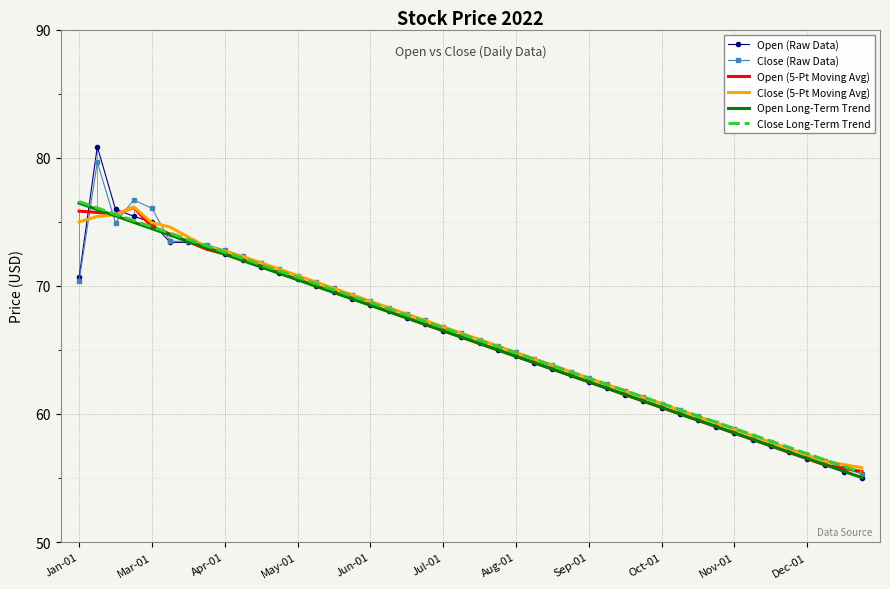

What is the greatest value displayed?

80.9